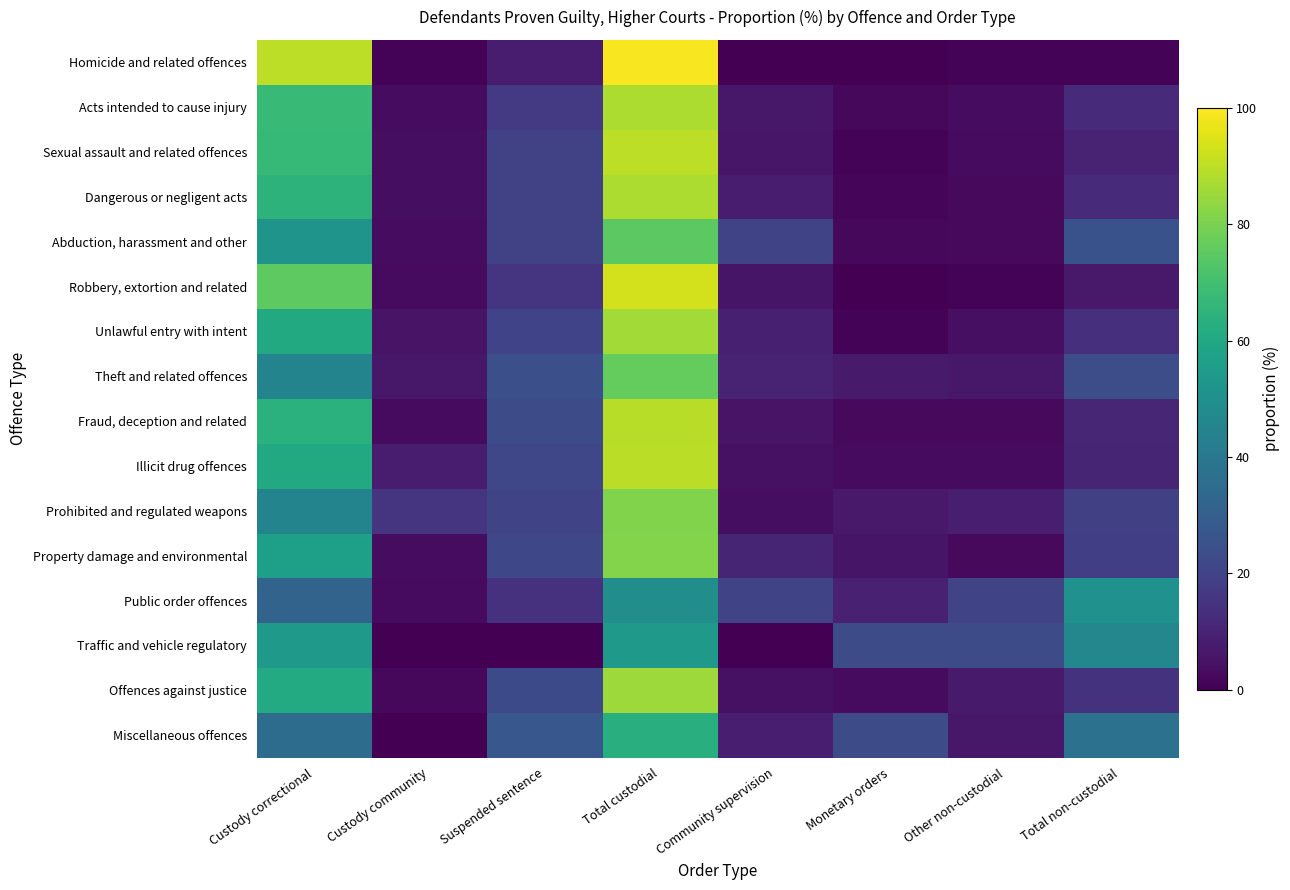

What is the greatest value displayed?

99.1